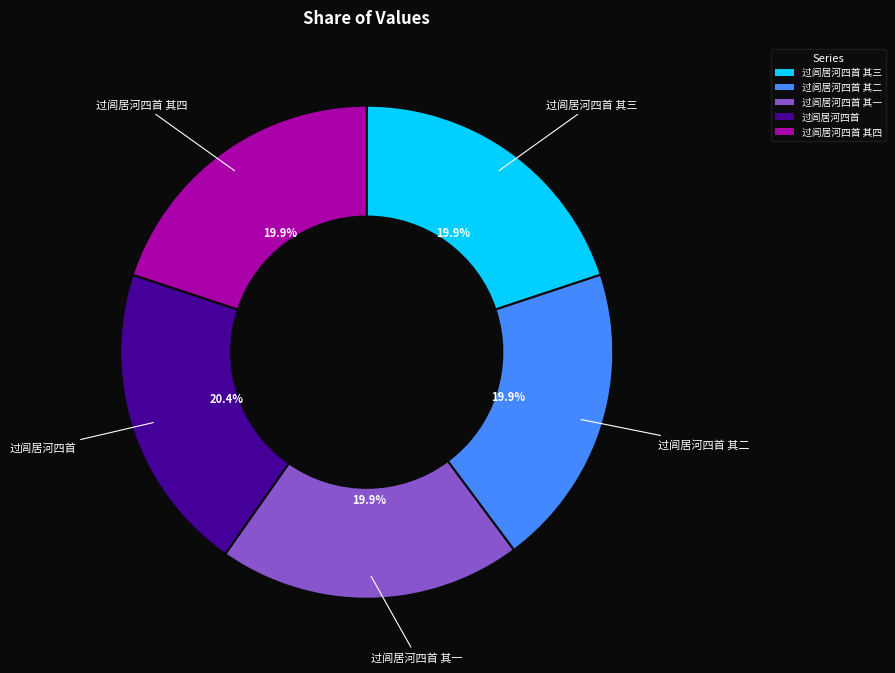

Is 过闾居河四首 其二 the majority of the pie?

No